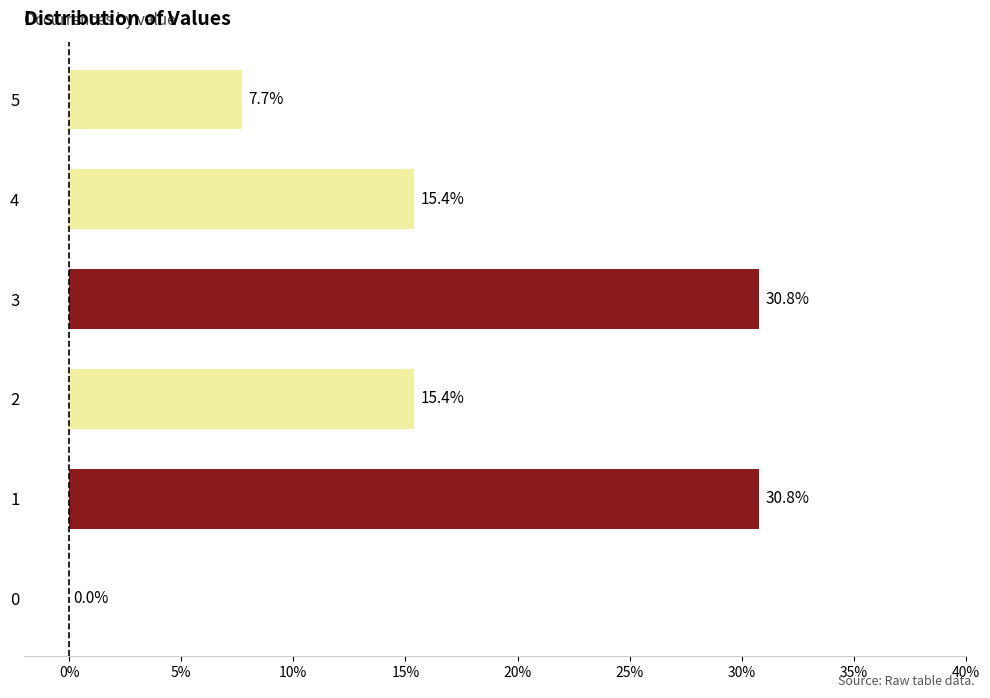

Are the bars grouped side by side (vs. stacked)?

No